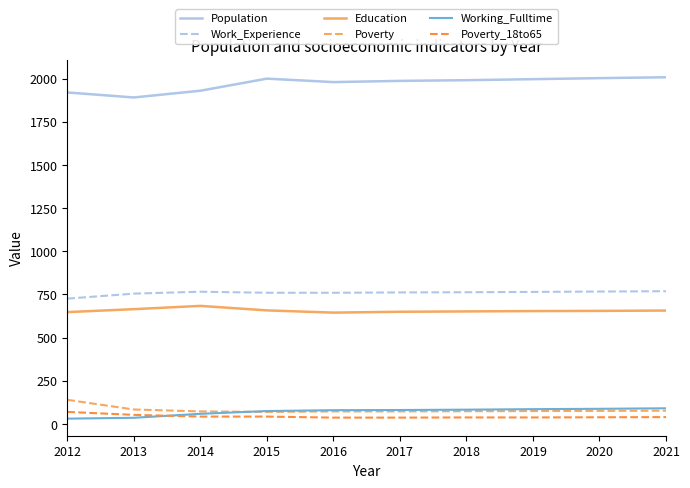

What is the difference between the second highest and second lowest values in the Work_Experience series?

12